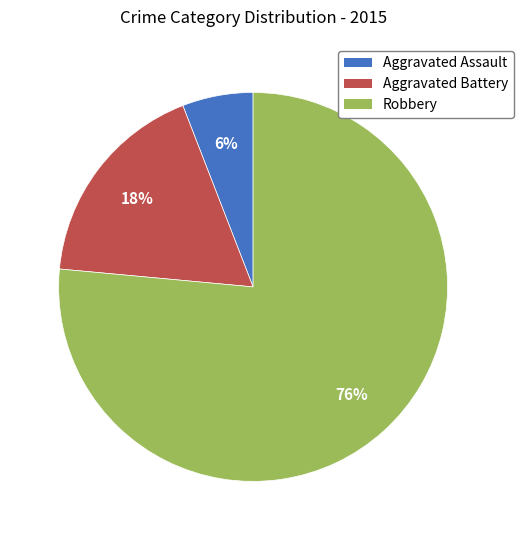

Which slice is the smallest?

Aggravated Assault